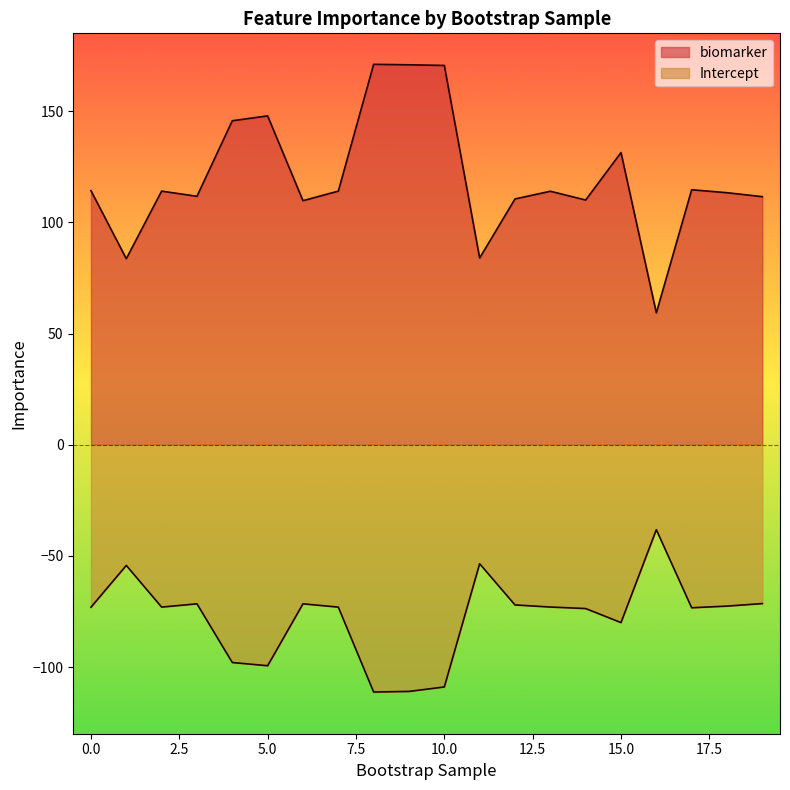

Where is the first local maximum for Intercept?

1